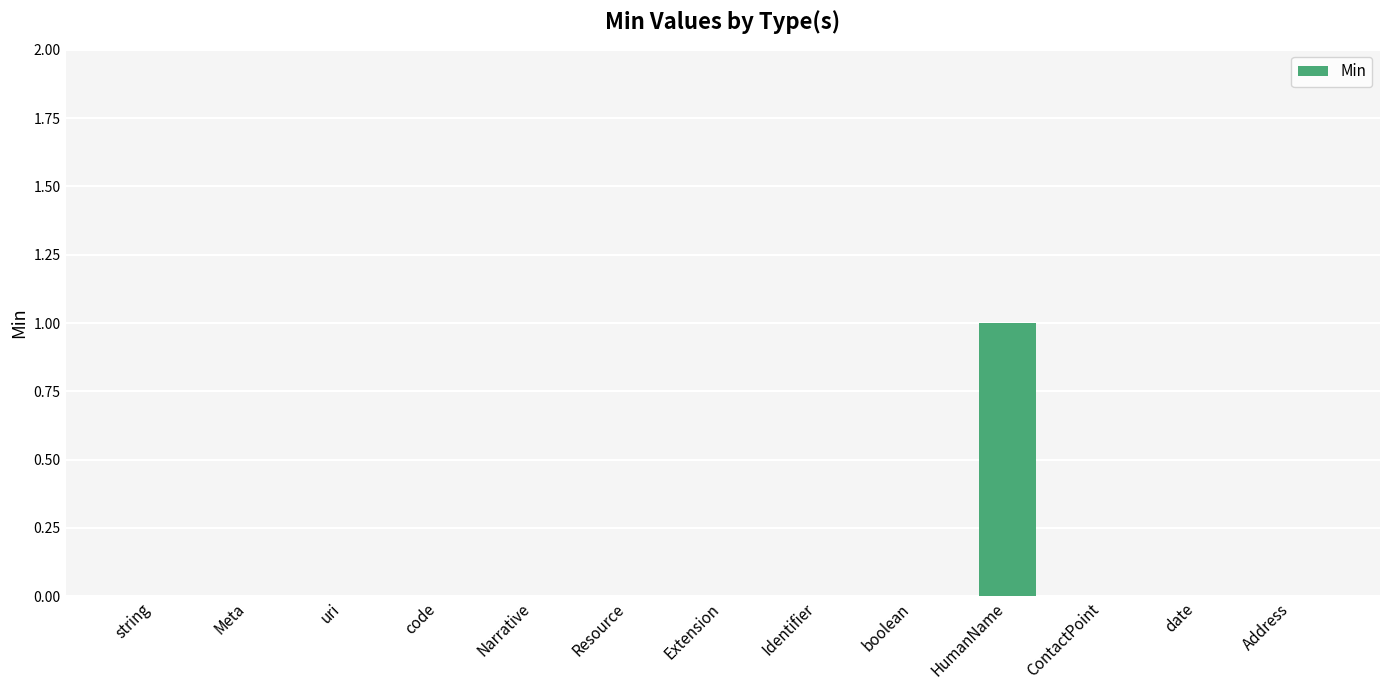

What is the sum of all values?

1